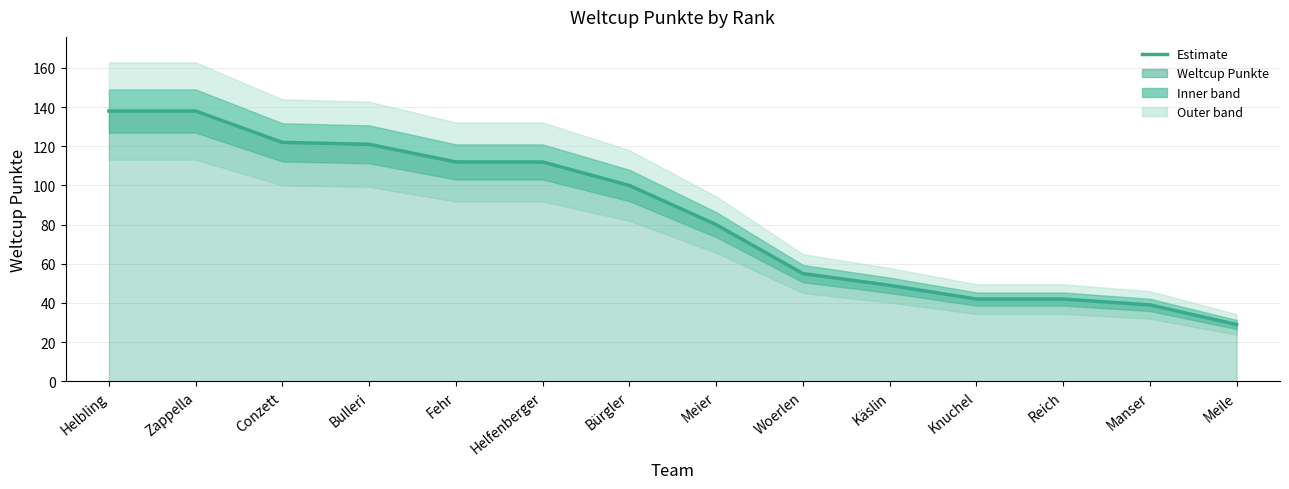

What is the difference between the maximum and minimum values?

109